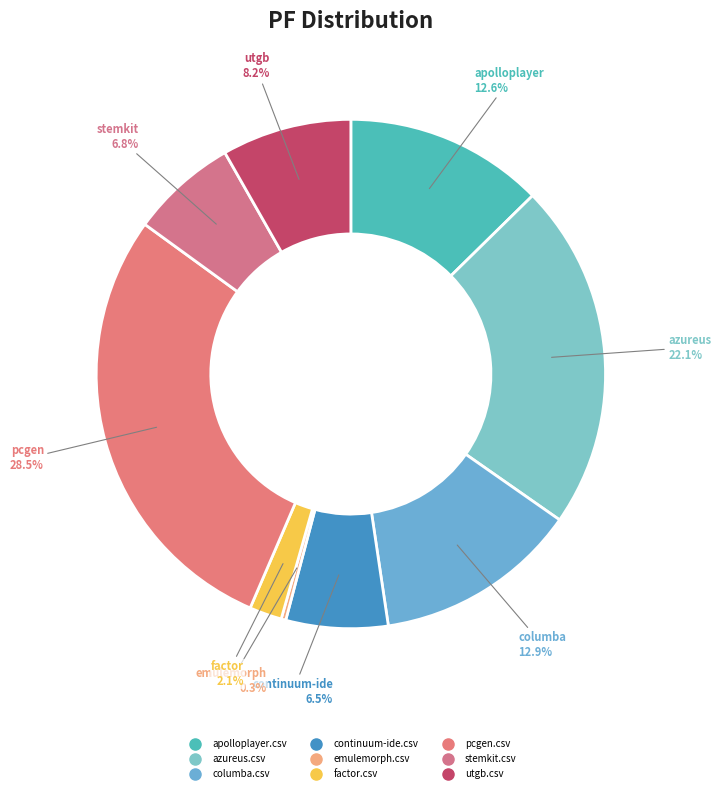

Do stemkit.csv and pcgen.csv together represent more than half of the pie?

No